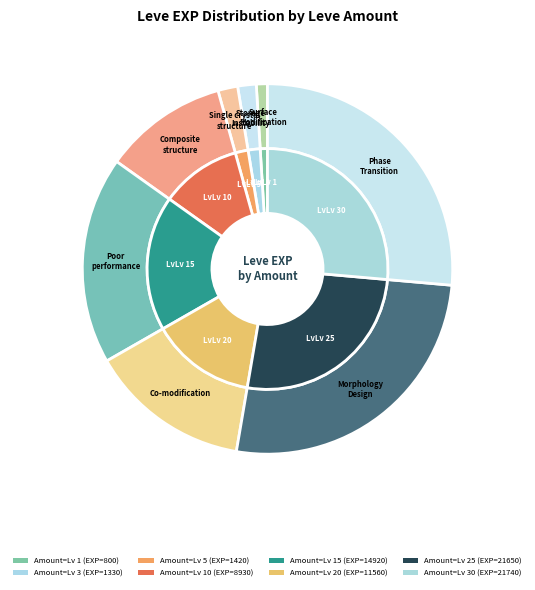

What is the change in value from 5 to 20?

+10140